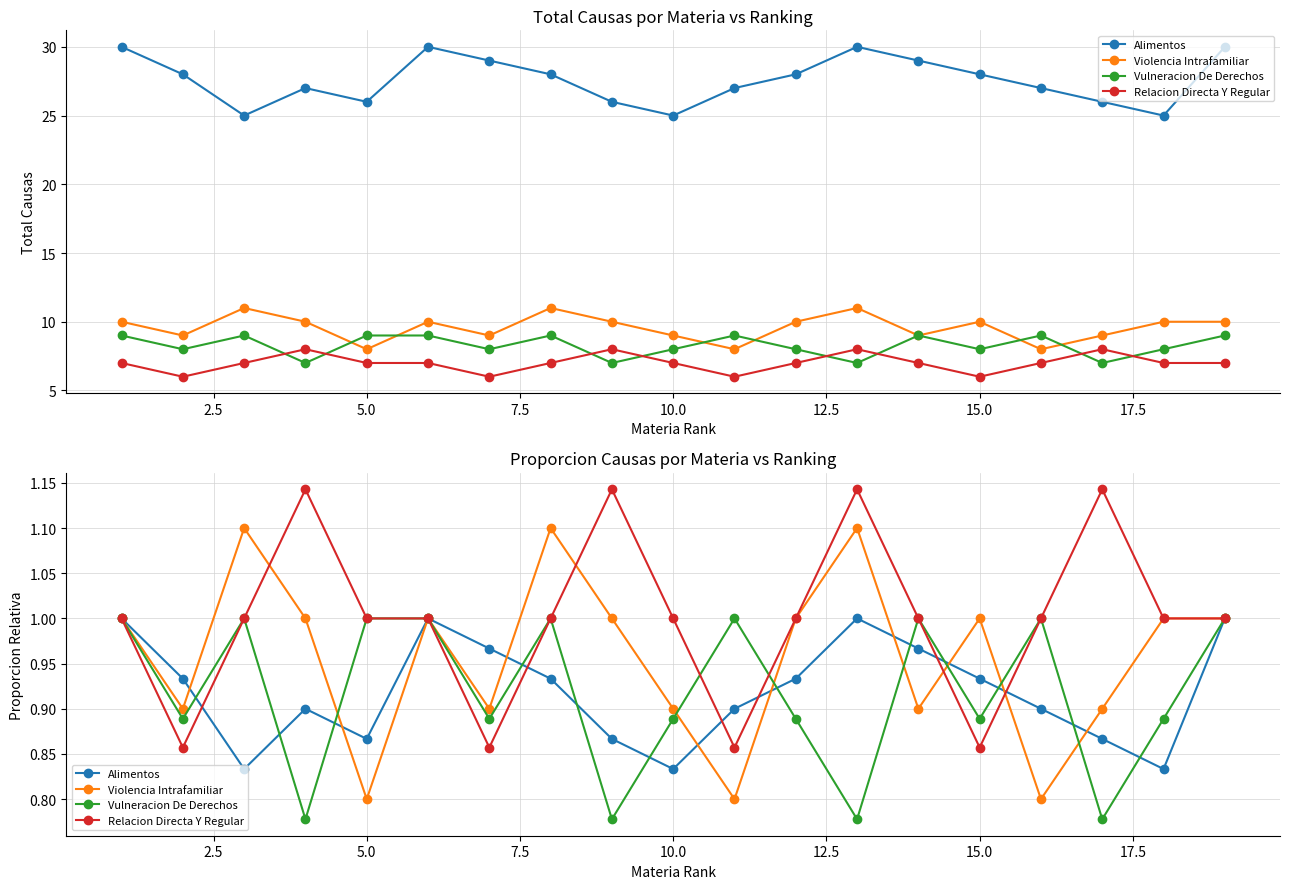

What is the highest value of the Vulneracion De Derechos series?

1.0